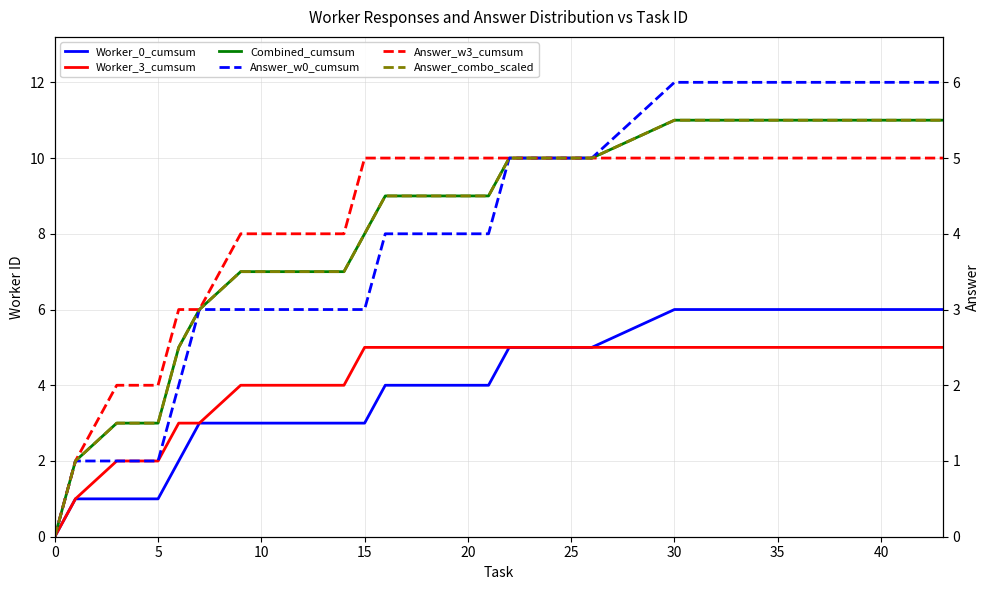

Is the value of Answer_w3_cumsum at 26 greater than the value of Combined_cumsum at 12?

No